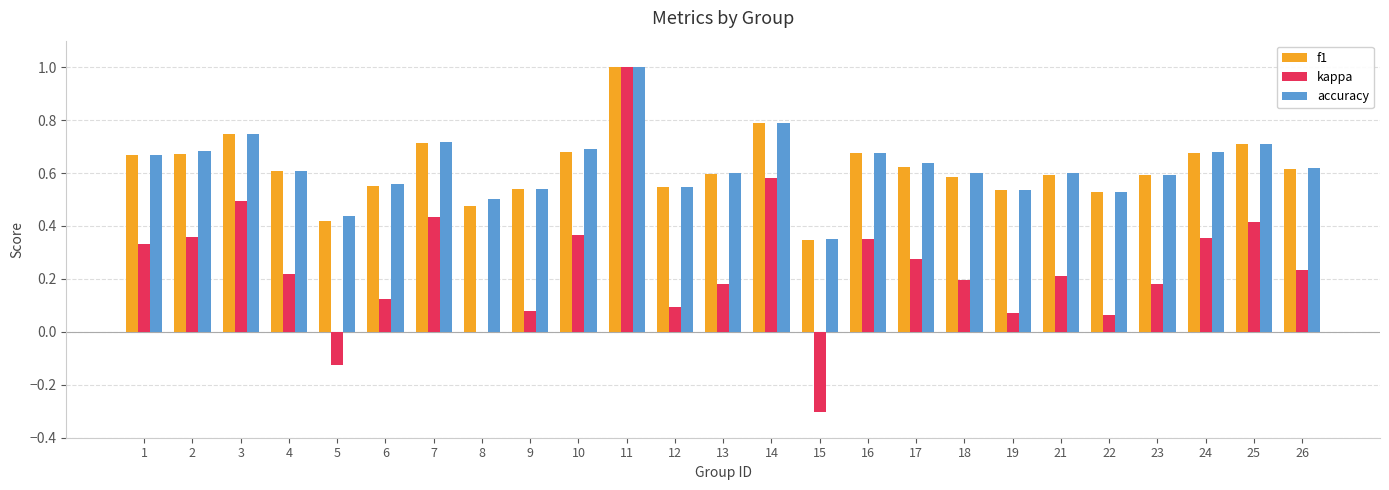

True or false: kappa has a value of 0.5 at 2.

False